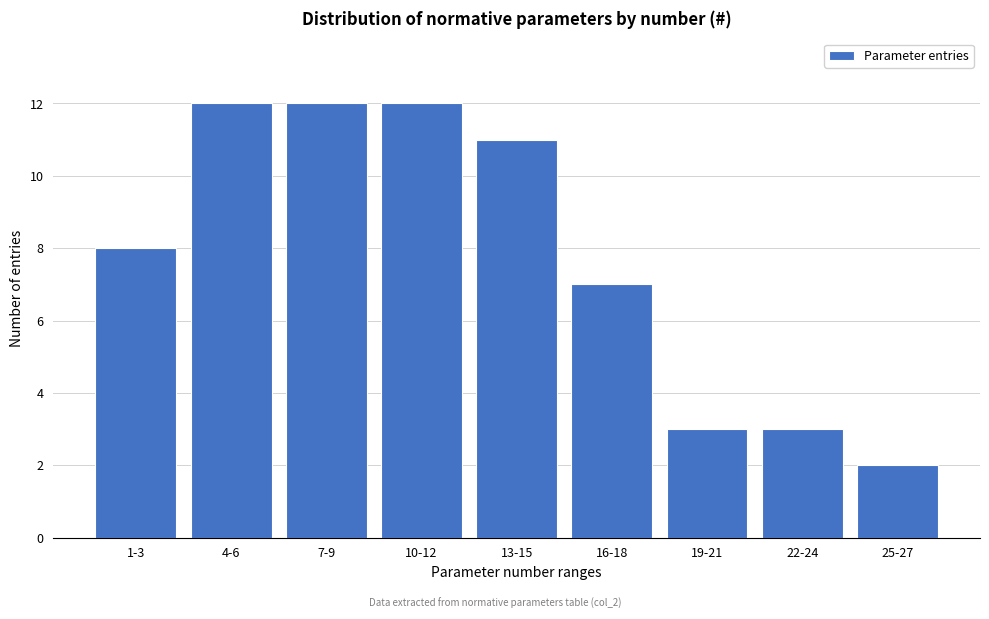

Reading left to right, extract all data points from this chart.

8	12	12	12	11	7	3	3	2